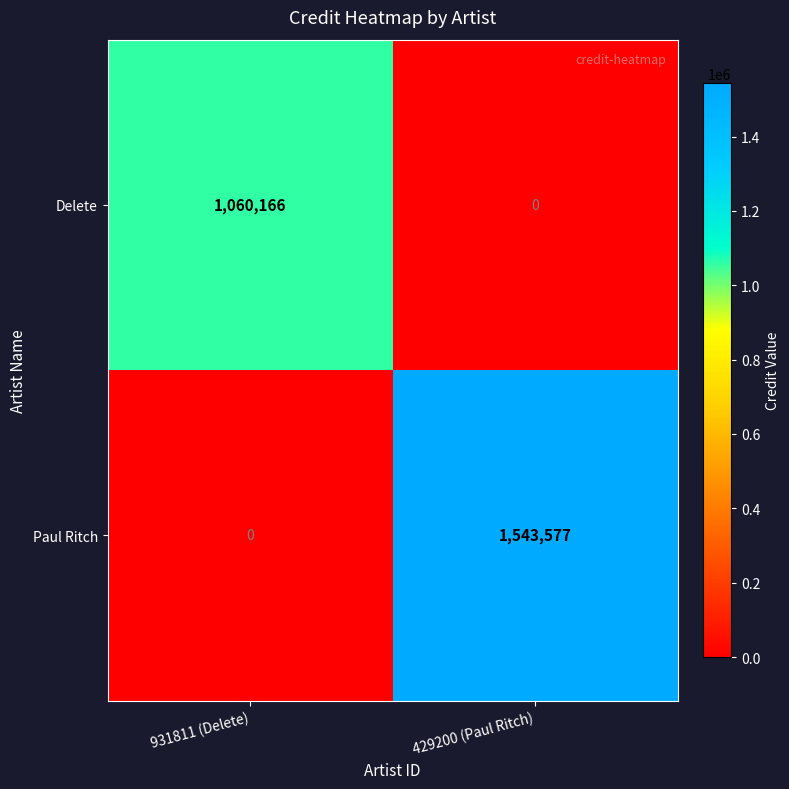

Reading left to right, extract all data points from this chart.

Delete: 931811 (Delete)=1060166	429200 (Paul Ritch)=0
Paul Ritch: 931811 (Delete)=0	429200 (Paul Ritch)=1543577